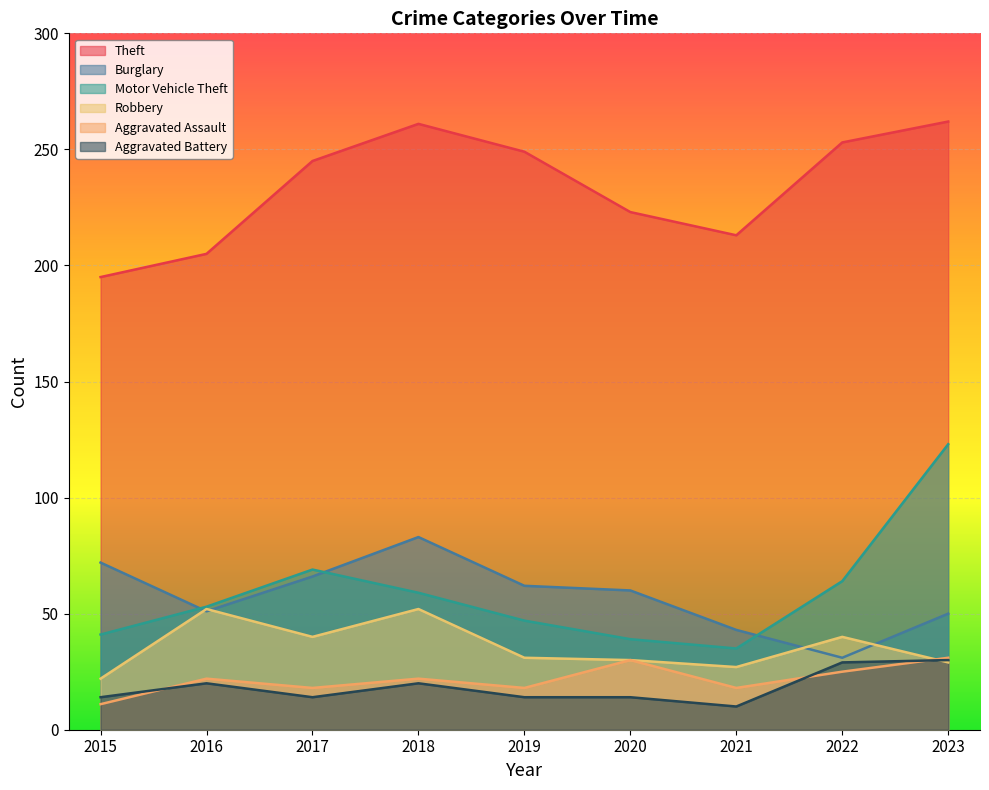

What is the average value of the Motor Vehicle Theft series?

59